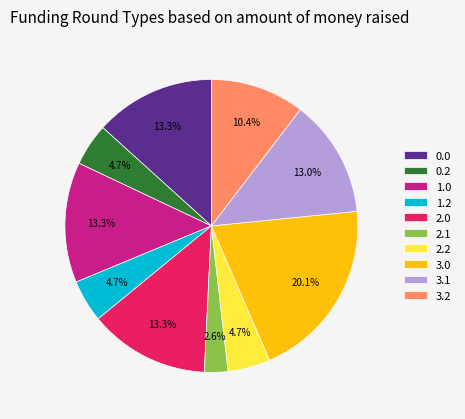

Does 3.2 account for over 50% of the chart?

No